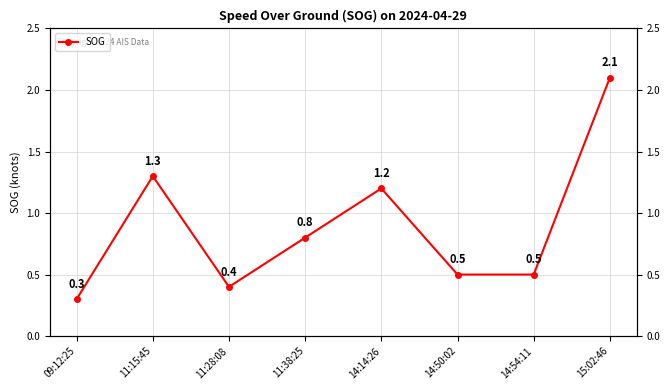

At which category does the data reach its first local valley?

11:28:08